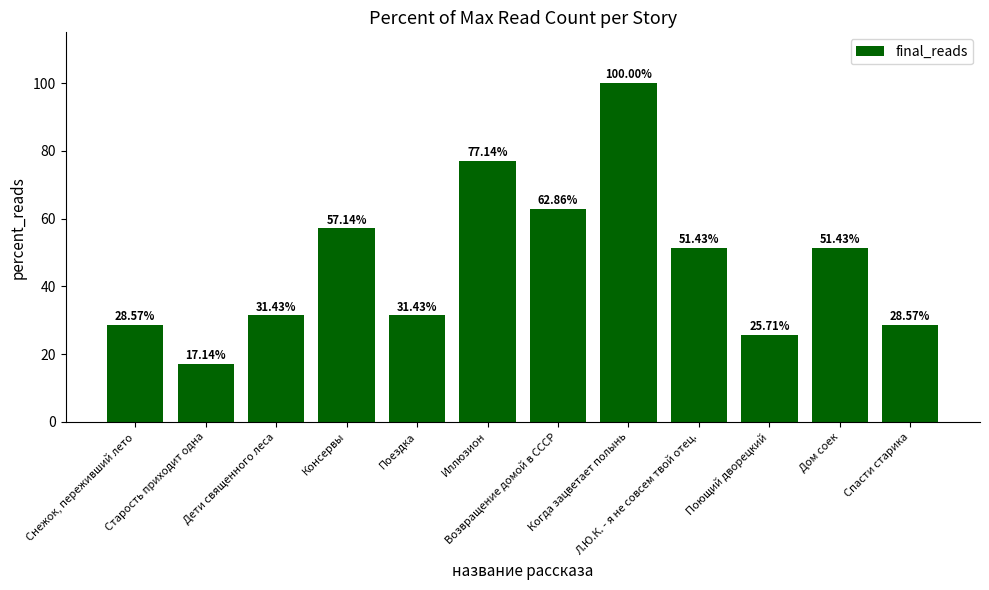

What is the average value?

46.9